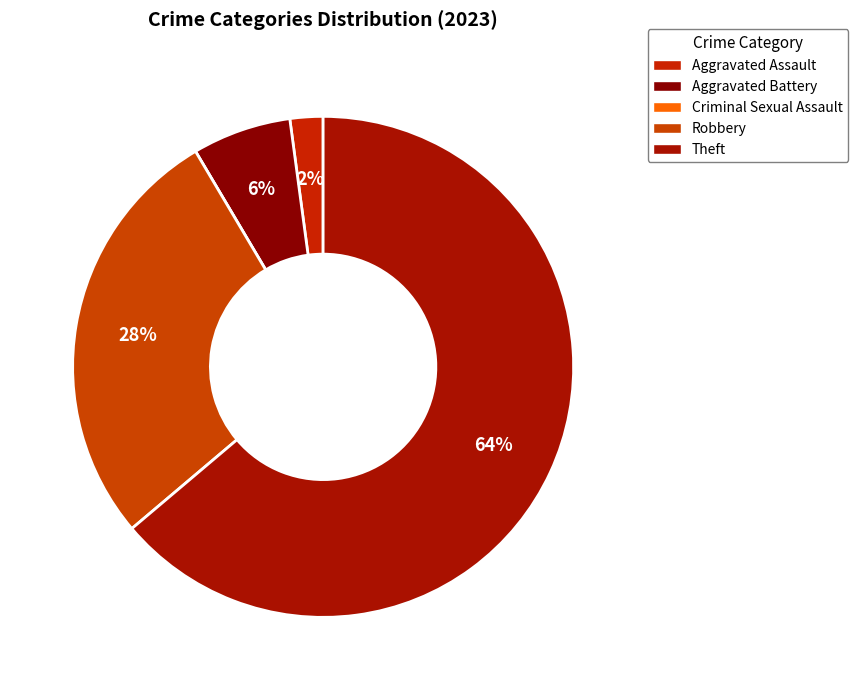

How many segments does this pie chart have?

5